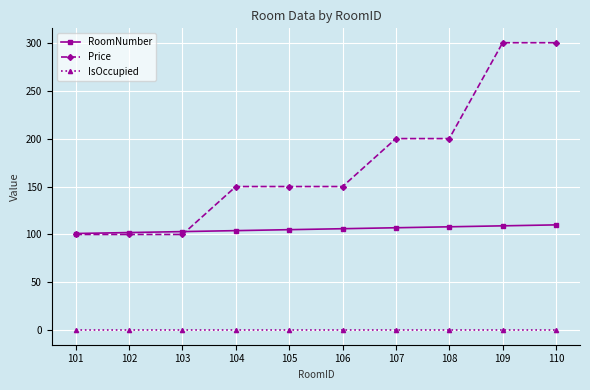

What is the maximum value for Price?

300